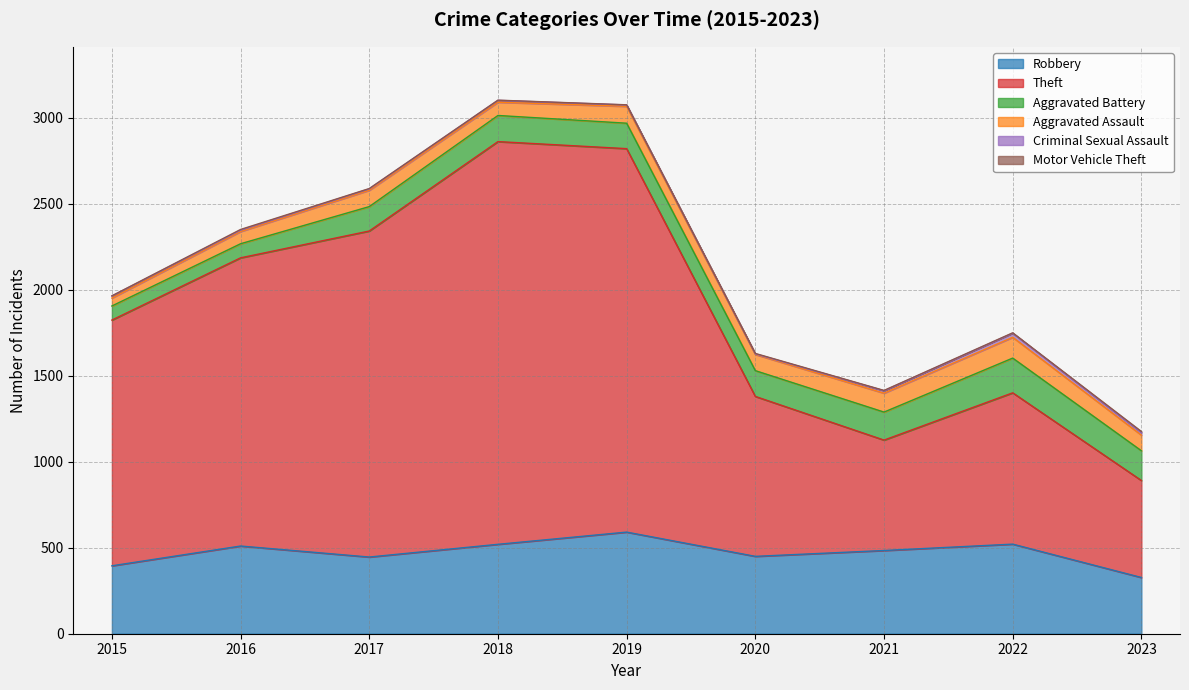

Reading right to left, extract all data points from this chart.

Robbery: 2023=327	2022=521	2021=484	2020=450	2019=591	2018=520	2017=446	2016=510	2015=395
Theft: 2023=564	2022=880	2021=642	2020=930	2019=2230	2018=2342	2017=1896	2016=1676	2015=1429
Aggravated Battery: 2023=173	2022=202	2021=163	2020=150	2019=148	2018=152	2017=142	2016=82	2015=82
Aggravated Assault: 2023=91	2022=121	2021=110	2020=94	2019=98	2018=77	2017=95	2016=71	2015=46
Criminal Sexual Assault: 2023=15	2022=24	2021=14	2020=3	2019=8	2018=11	2017=8	2016=8	2015=12
Motor Vehicle Theft: 2023=6	2022=2	2021=2	2020=3	2019=1	2018=1	2017=2	2016=4	2015=1